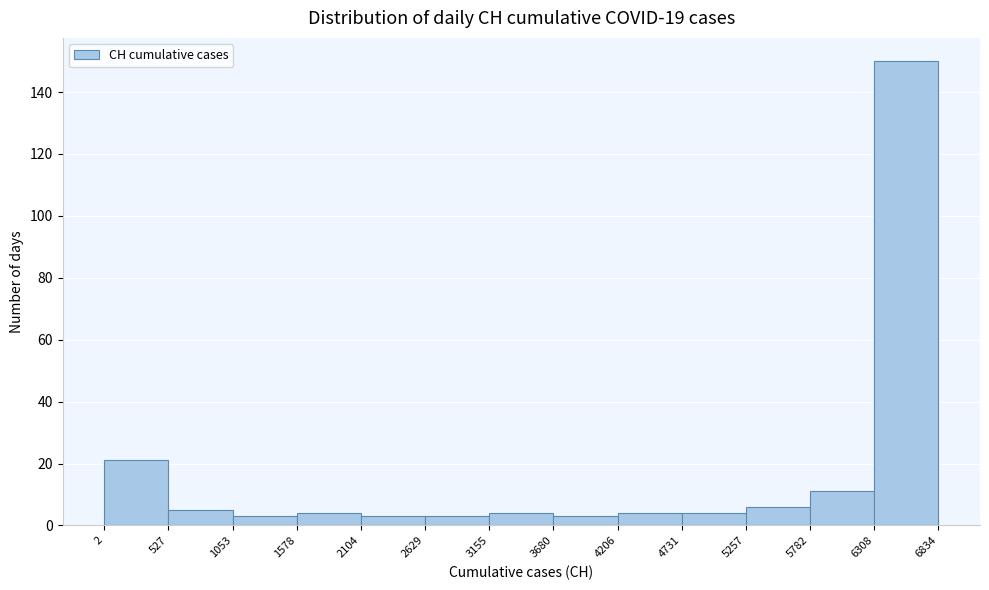

How tall is the bar that spans 6308 to 6834 on the x-axis? The values are not printed on the chart, so give them approximately, as read against the axis.

150